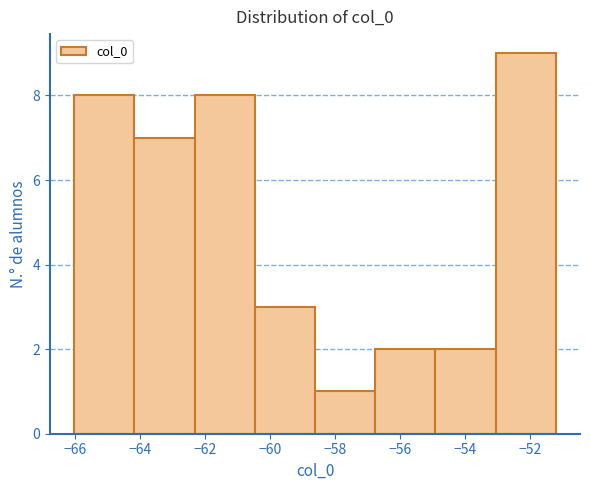

Over which range of the x-axis is the bar tallest?

-53.0 to -51.2